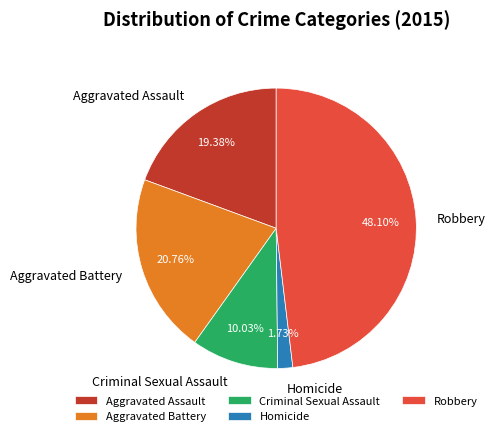

Which slice is the largest?

Robbery